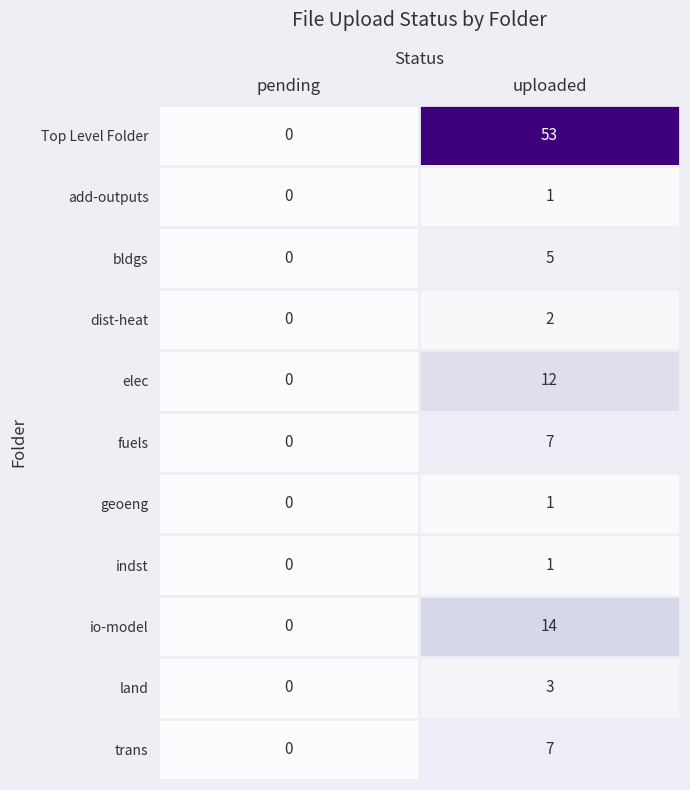

At which label does land reach its minimum?

pending